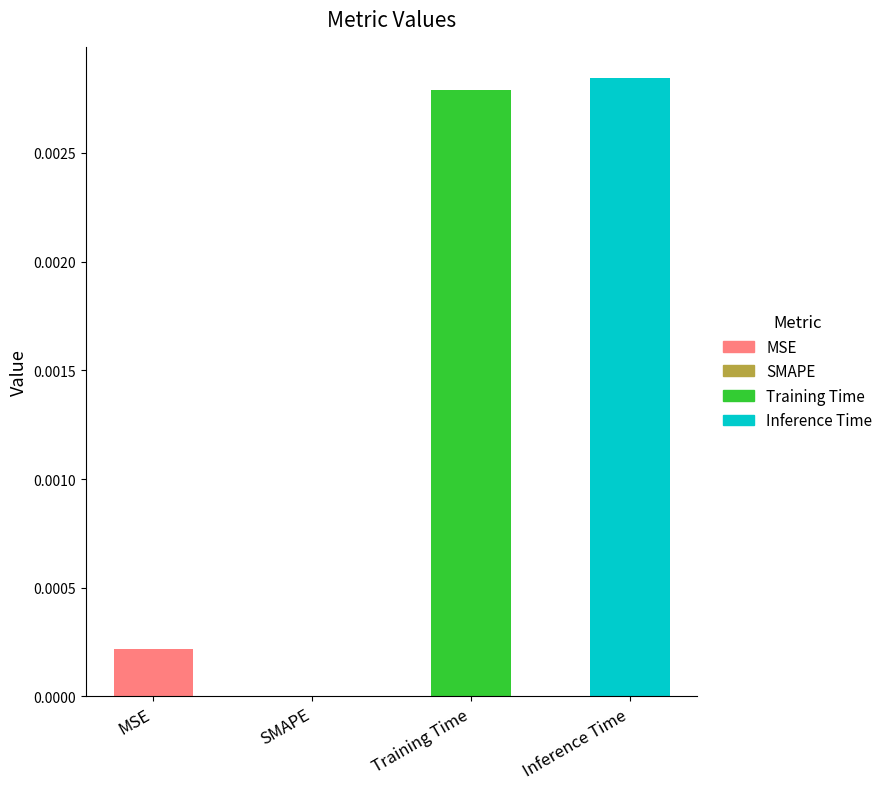

Between MSE and Training Time, which is larger?

Training Time